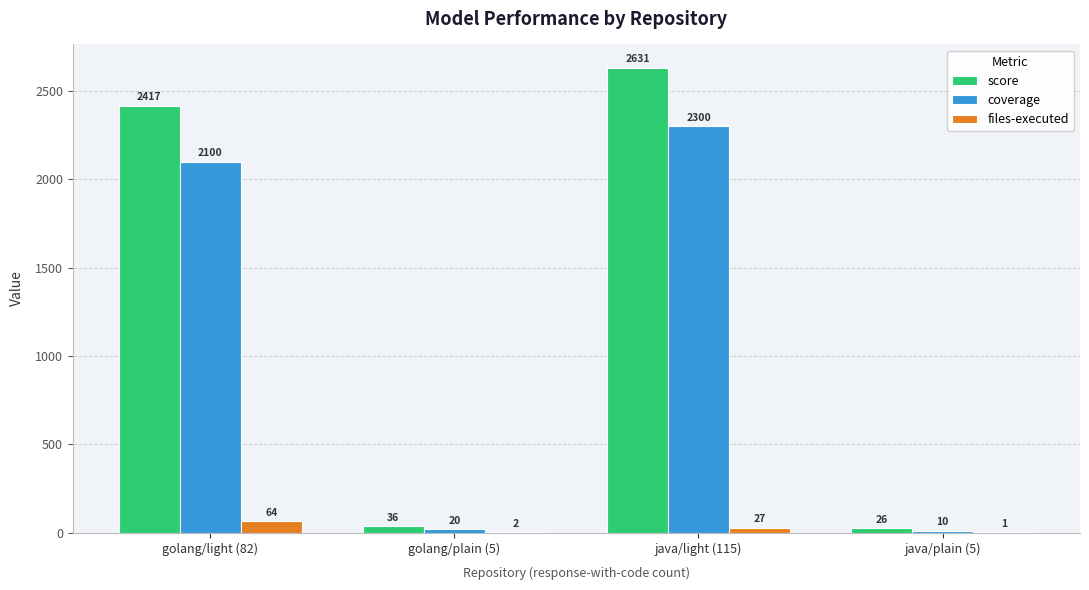

What are all the series names shown in the legend?

score, coverage, files-executed